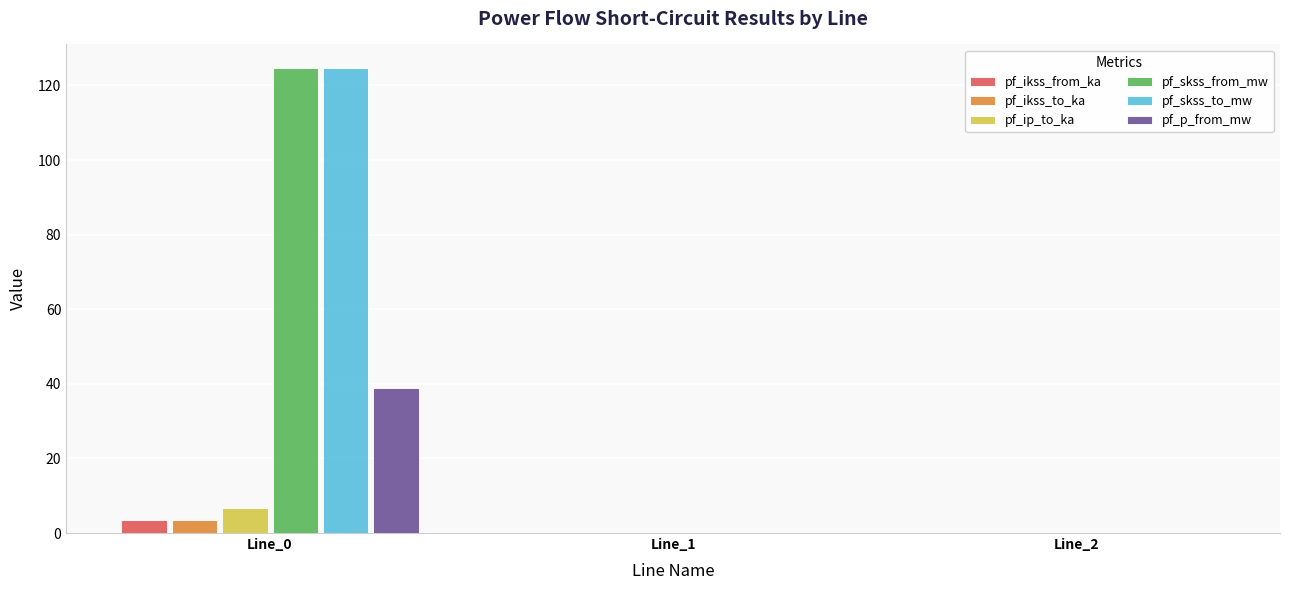

Reading left to right, transcribe all the data shown in this chart.

pf_ikss_from_ka: Line_0=3.6	Line_1=0.0	Line_2=0.0
pf_ikss_to_ka: Line_0=3.6	Line_1=0.0	Line_2=0.0
pf_ip_to_ka: Line_0=6.8	Line_1=0.0	Line_2=0.0
pf_skss_from_mw: Line_0=124.8	Line_1=0.0	Line_2=0.0
pf_skss_to_mw: Line_0=124.8	Line_1=0.0	Line_2=0.0
pf_p_from_mw: Line_0=38.9	Line_1=0.0	Line_2=0.0